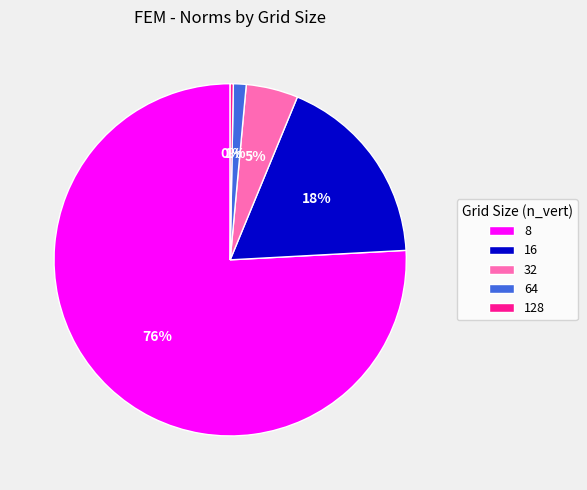

Which slice is the largest?

8